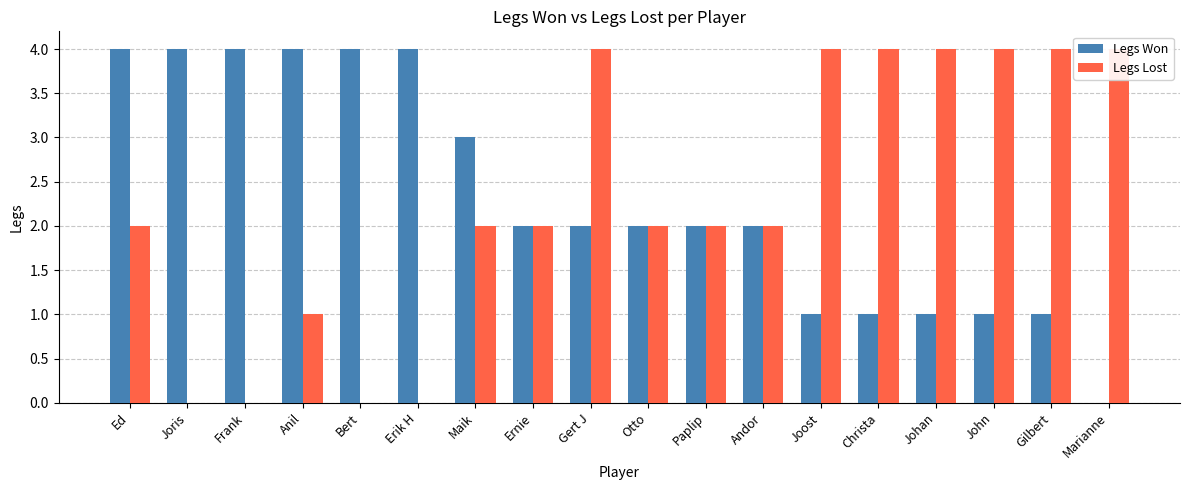

Where is Legs Won nearest to the value 2?

Ernie